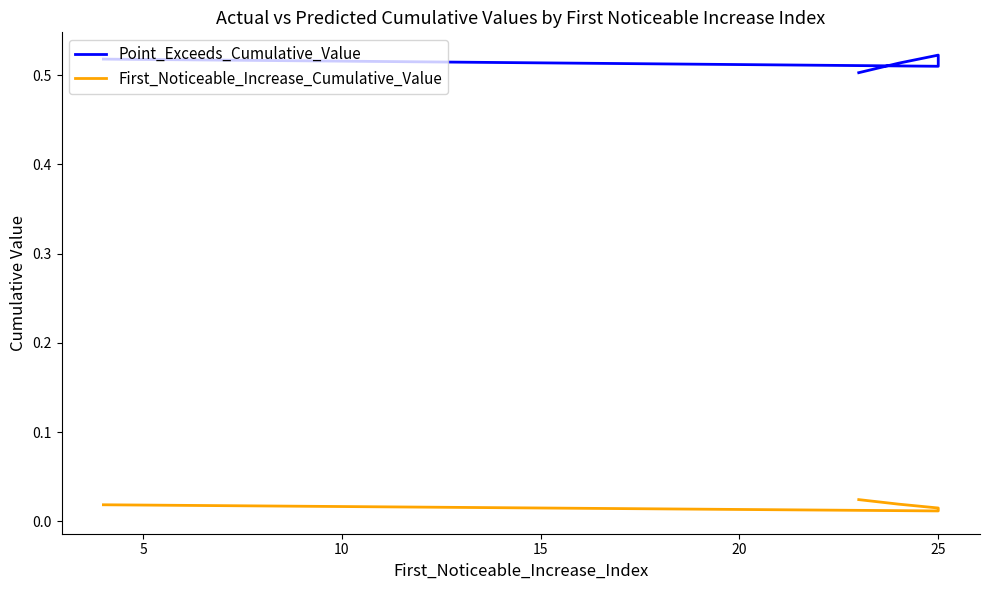

Is it true that Point_Exceeds_Cumulative_Value equals 0.3 at 20?

False